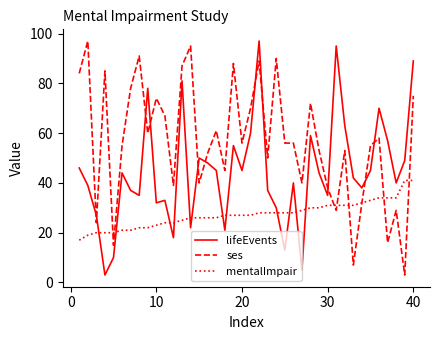

What is the minimum value shown in the chart?

3